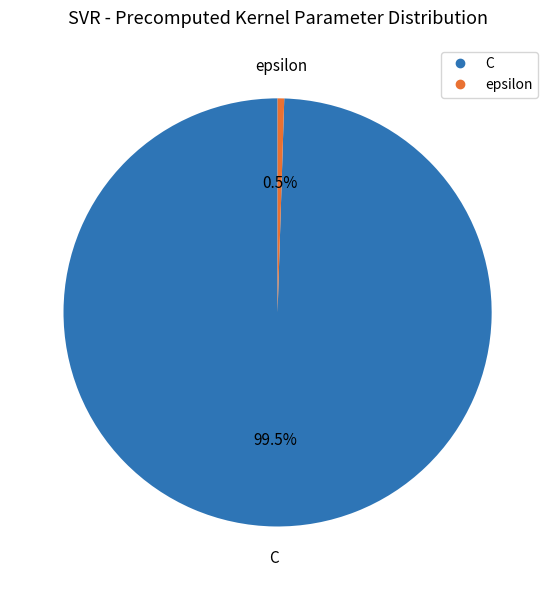

Count the number of slices in the pie.

2